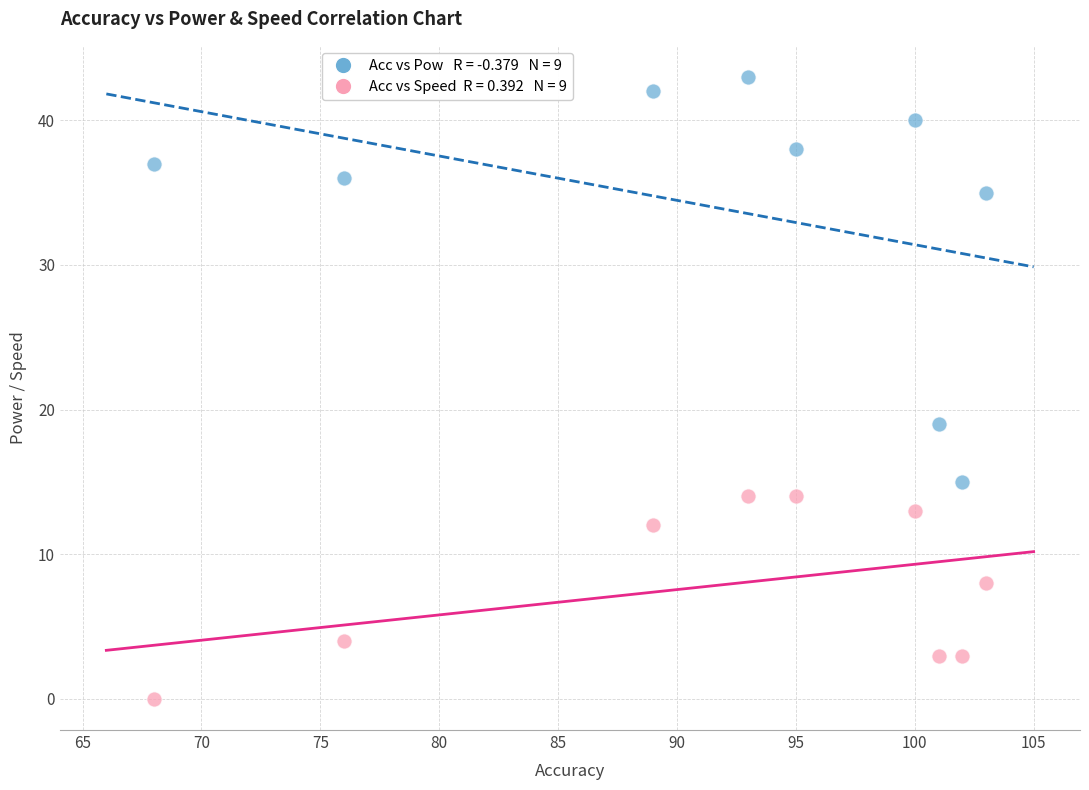

Across all data points, what is the range of X values (max minus min)?

35